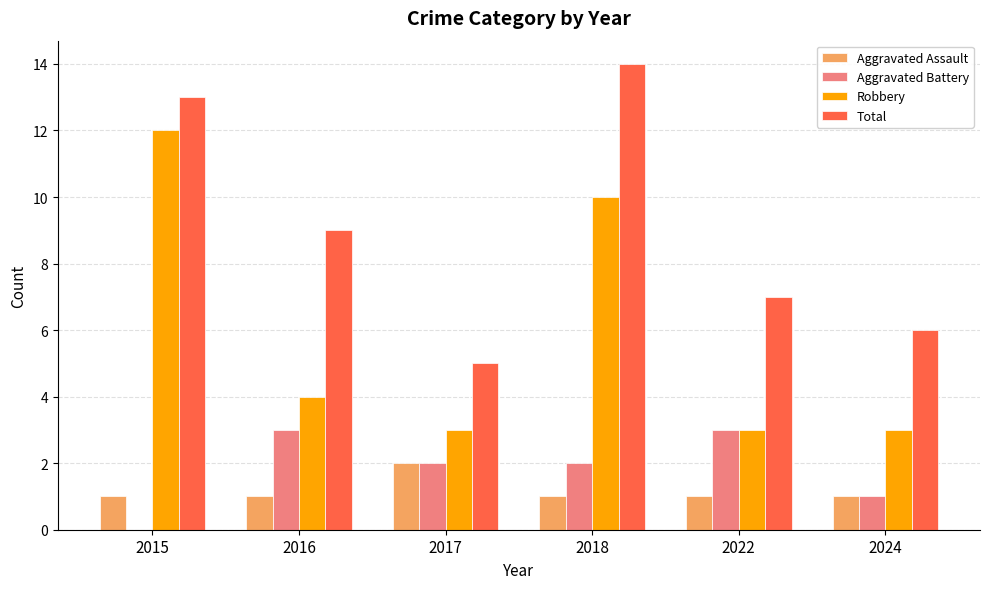

What are all the series names shown in the legend?

Aggravated Assault, Aggravated Battery, Robbery, Total